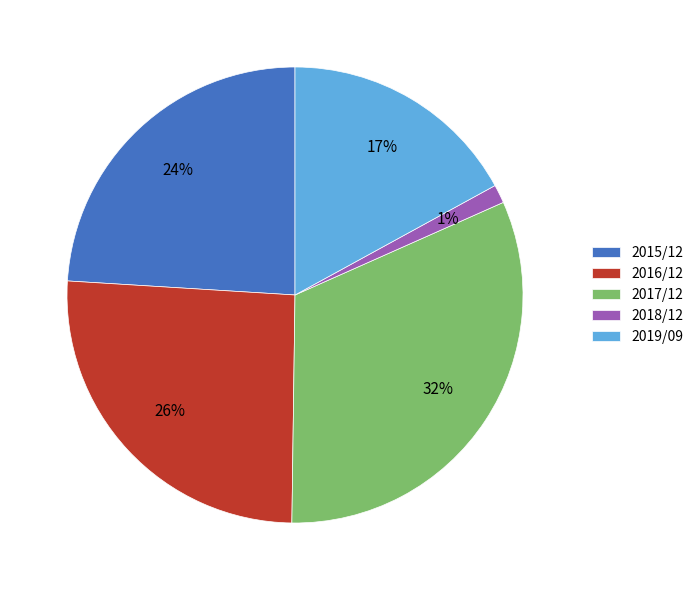

Is 2016/12 the majority of the pie?

No